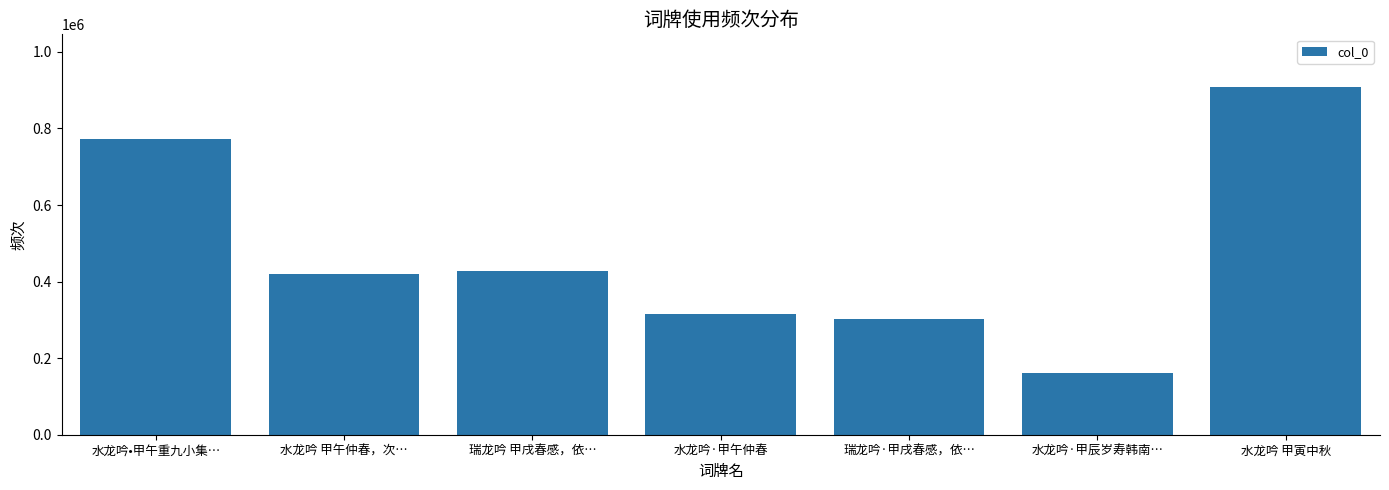

What is the change in value from 水龙吟 甲午仲春，次… to 水龙吟 甲寅中秋?

+490022